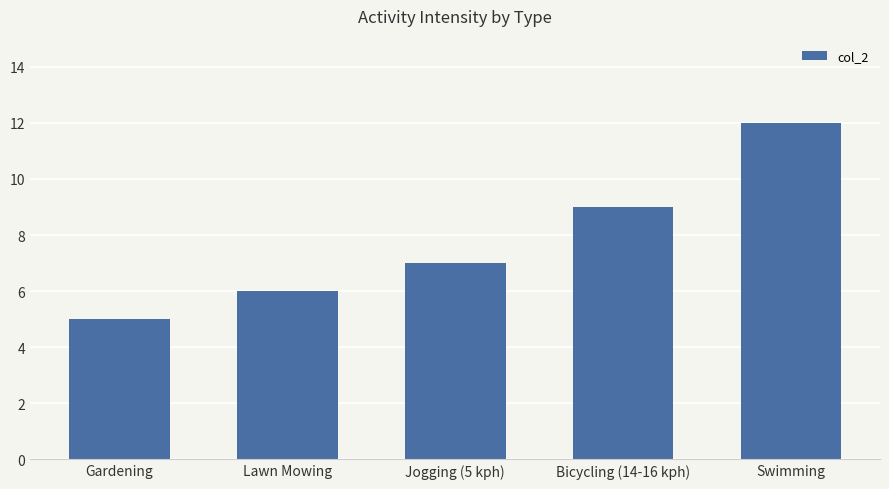

The value at Swimming is 12. True or false?

True